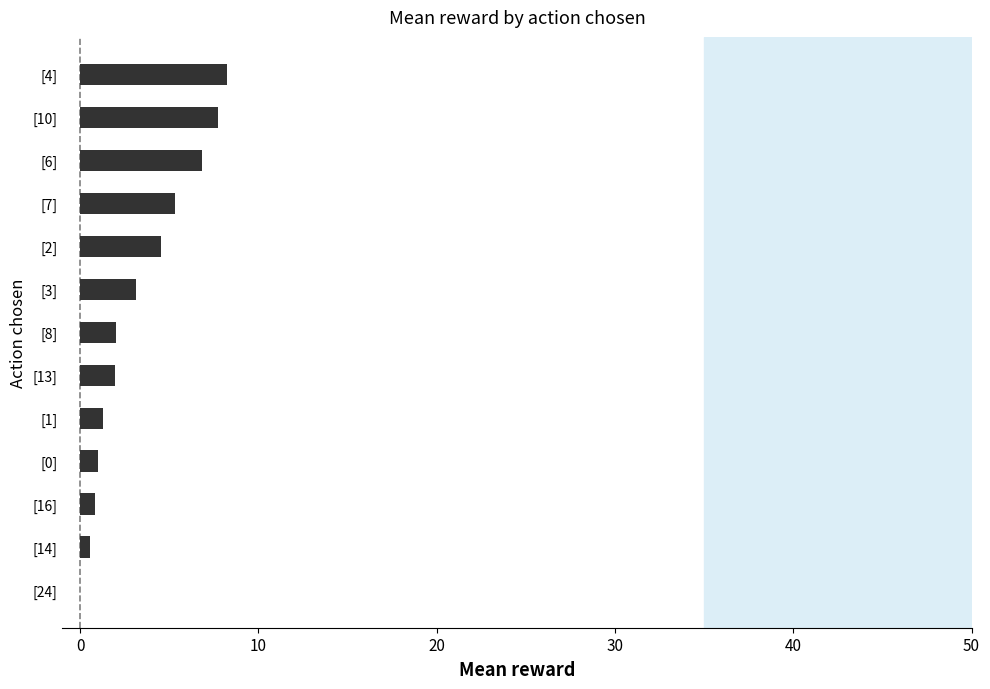

What is the sum of all values?

43.4